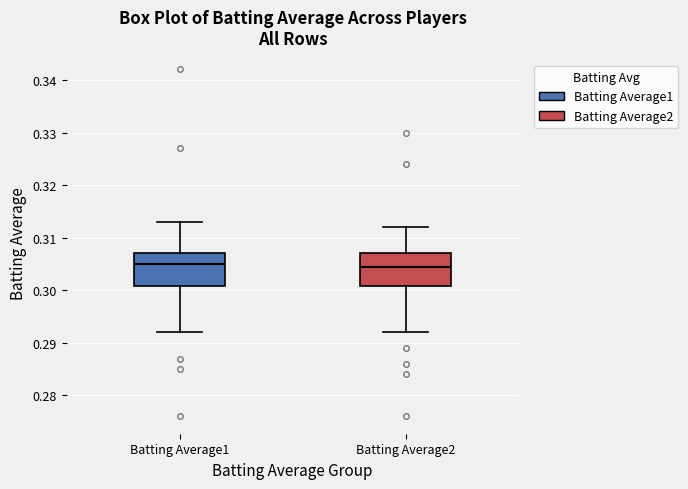

Reading left to right, read every box against the y-axis: the position of its median line, the range the box covers, and the ends of its whiskers. The values are not printed on the chart, so give them approximately, as read against the axis.

Batting Average1: median 0.305, box 0.301 to 0.307, whiskers 0.292 to 0.313
Batting Average2: median 0.305, box 0.301 to 0.307, whiskers 0.292 to 0.312